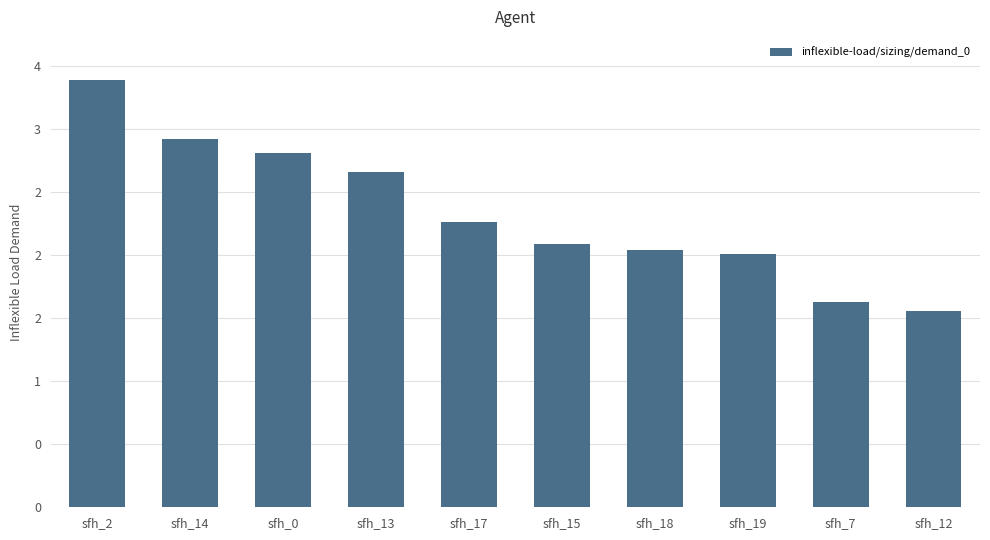

What is the minimum value shown in the chart?

155478000